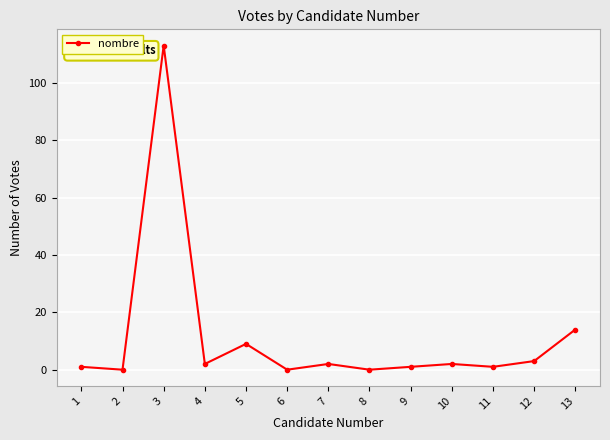

How many categories are shown in the chart?

13